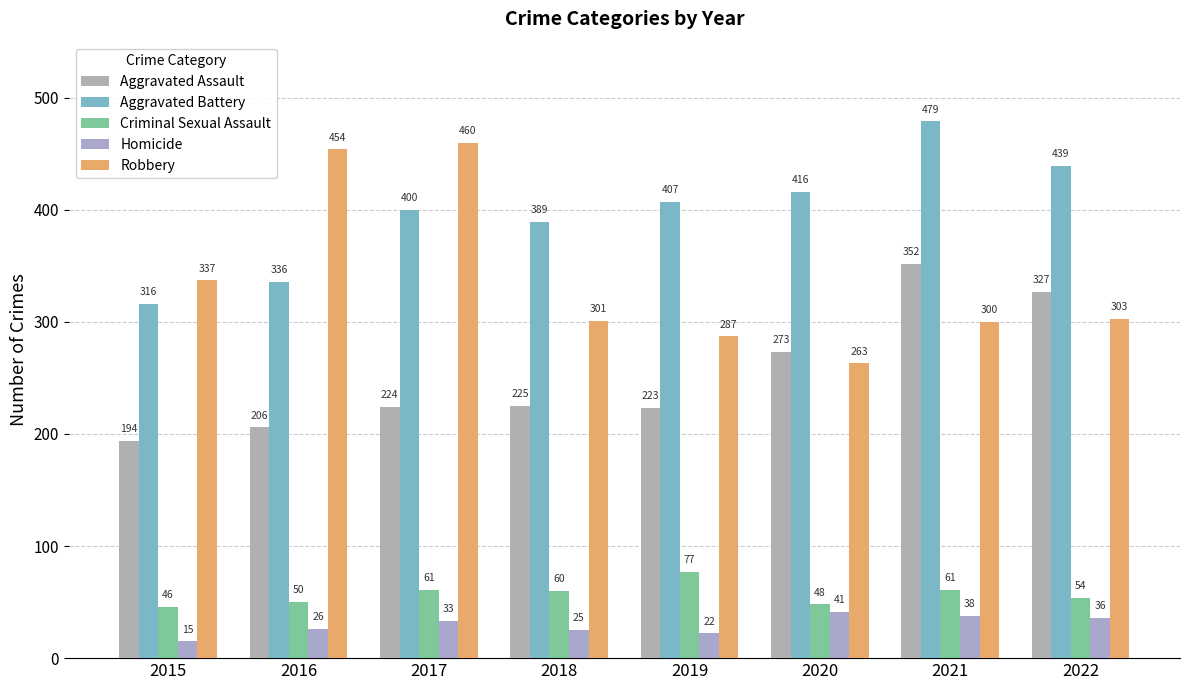

Where does the Aggravated Battery series first go above 407?

2020